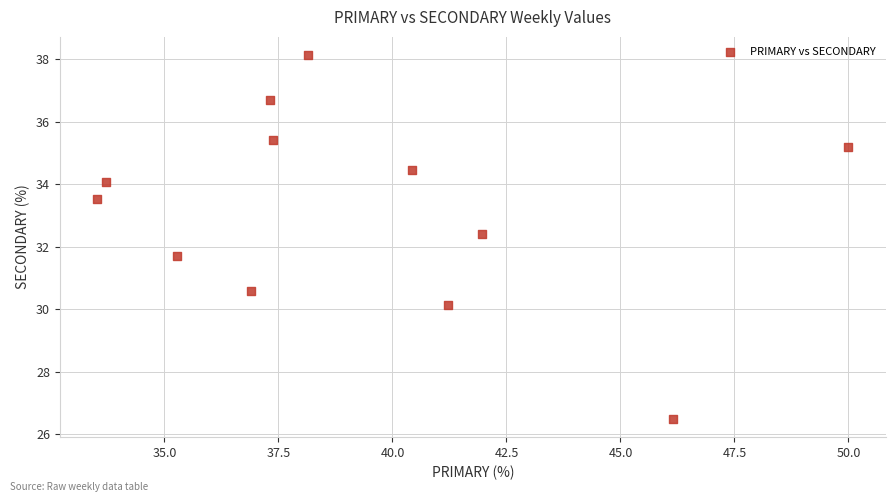

What is the average Y value?

33.2